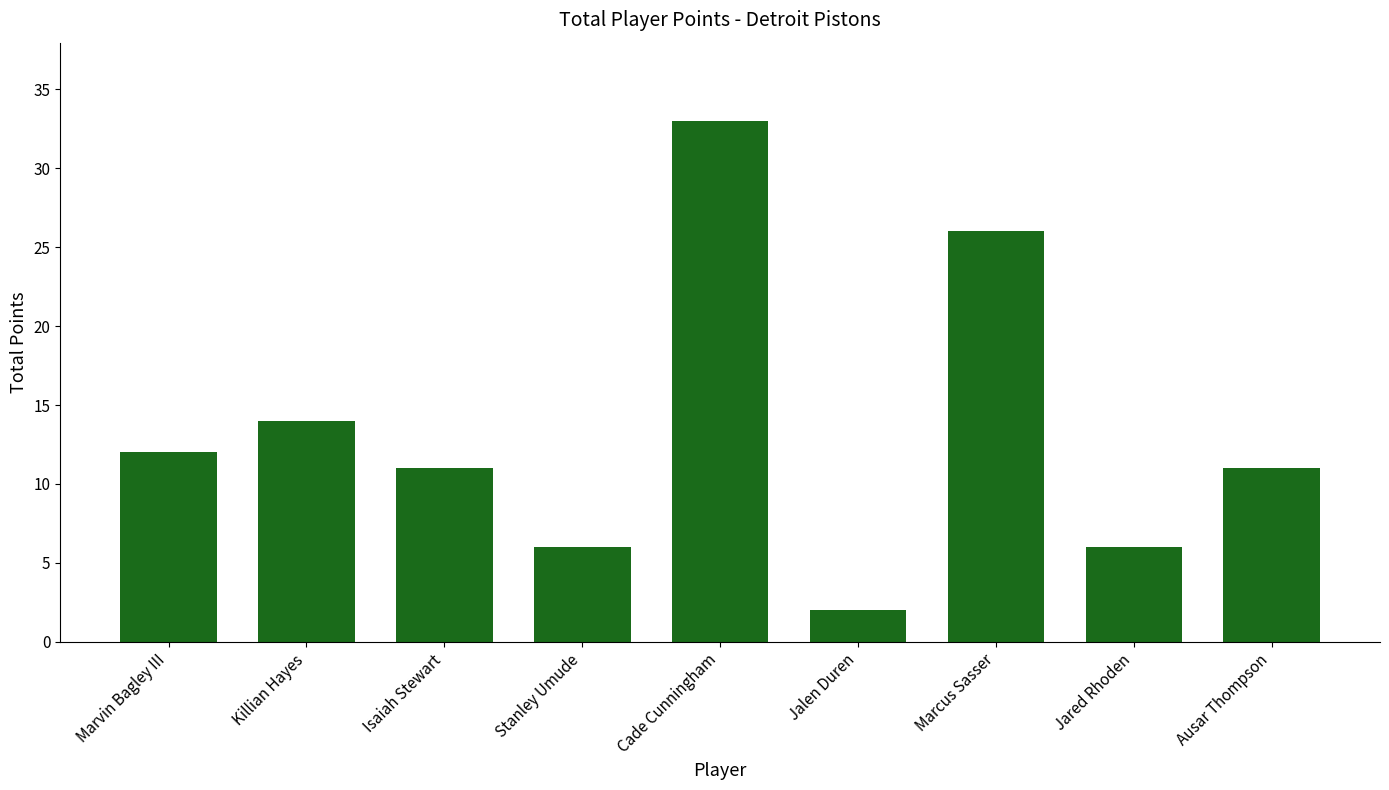

Is it true that the value at Stanley Umude is 1?

False